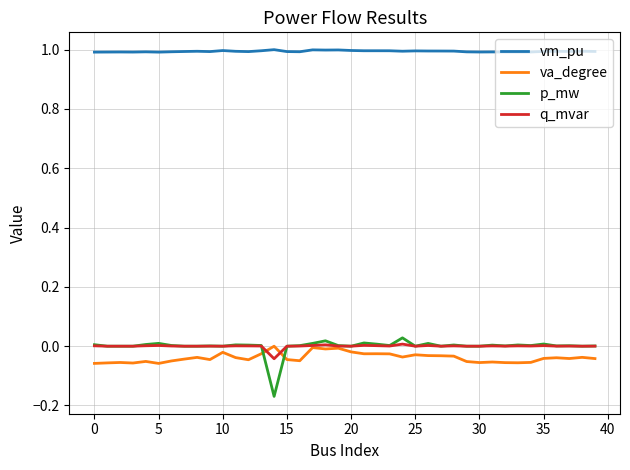

Which series has the largest total across all categories?

vm_pu